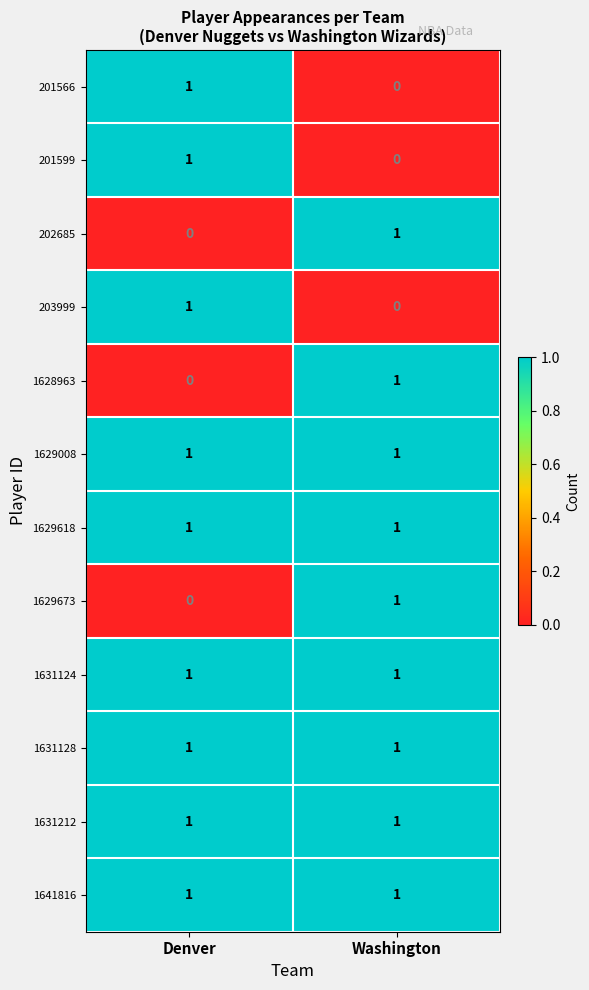

Rank the categories by 201599 value from lowest to highest.

Washington, Denver